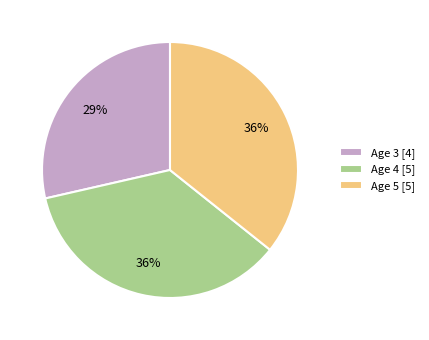

Does Age 3 represent more than half of the total?

No